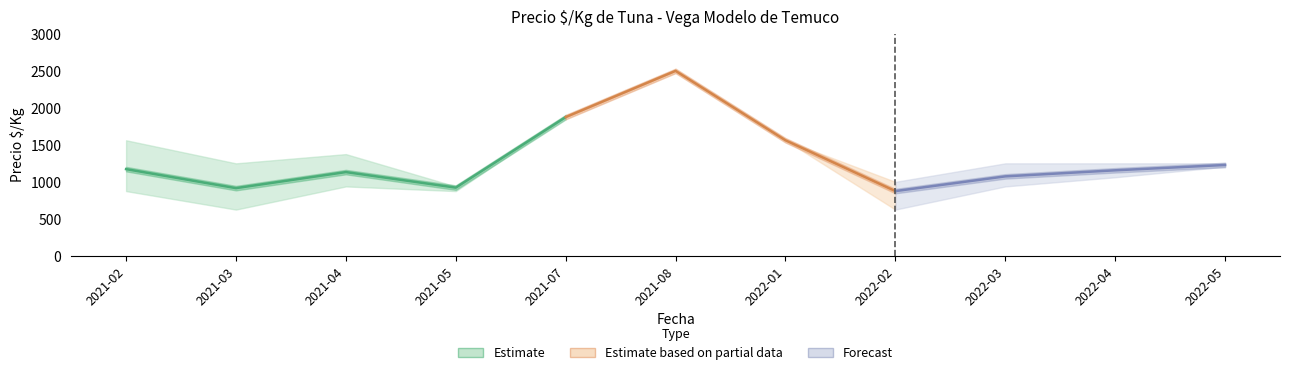

At which category does Precio promedio ponderado reach its first local peak?

2021-04